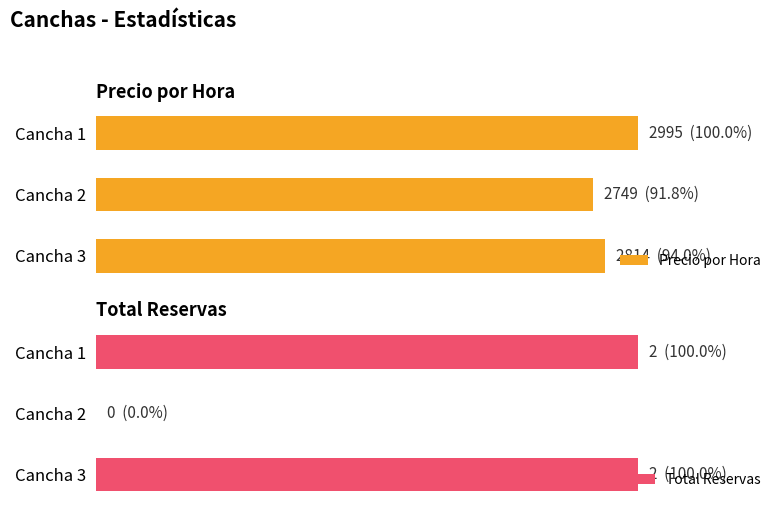

The Total Reservas series shows 2 at Cancha 3. True or false?

True